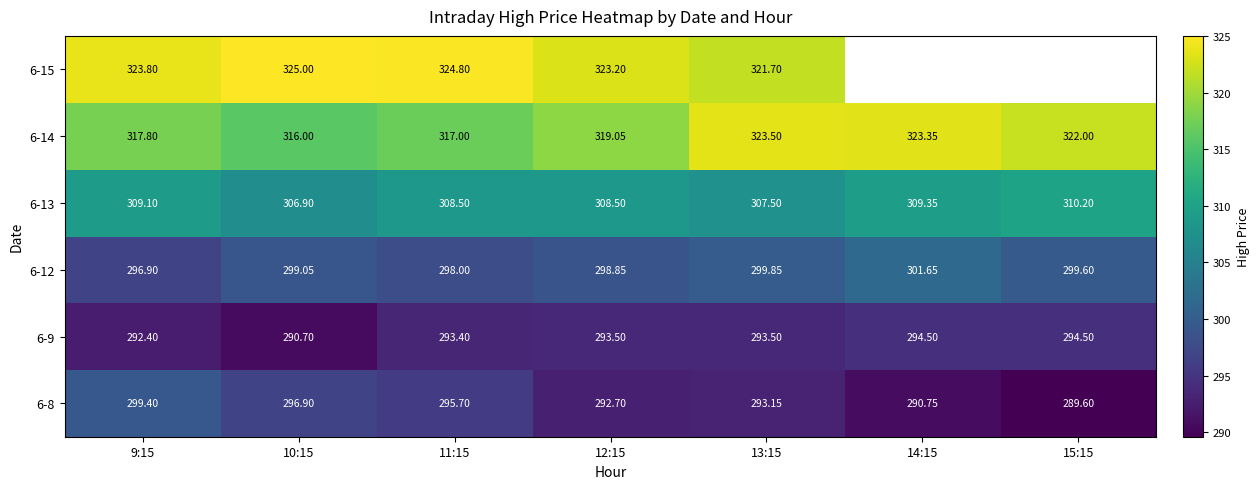

What is the sum of the 6-15 values at 12:15 and 13:15?

644.9